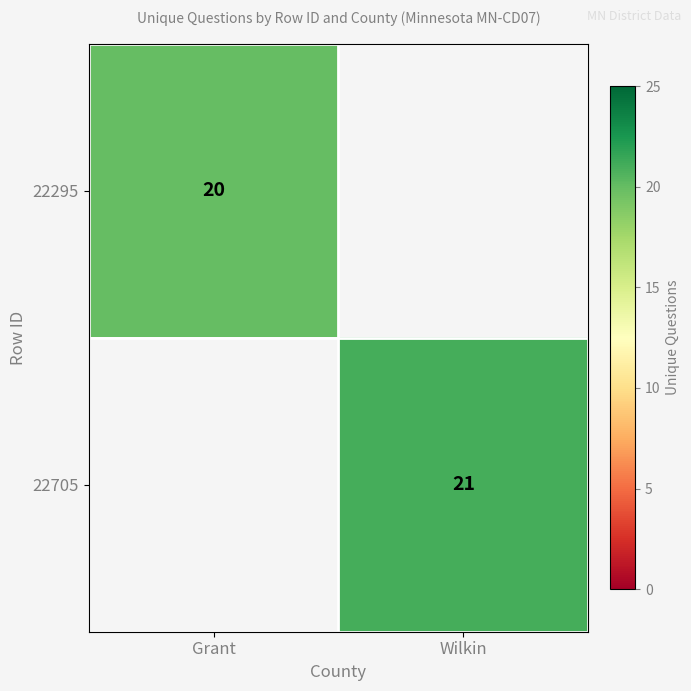

Which label corresponds to the largest value in the chart?

Wilkin